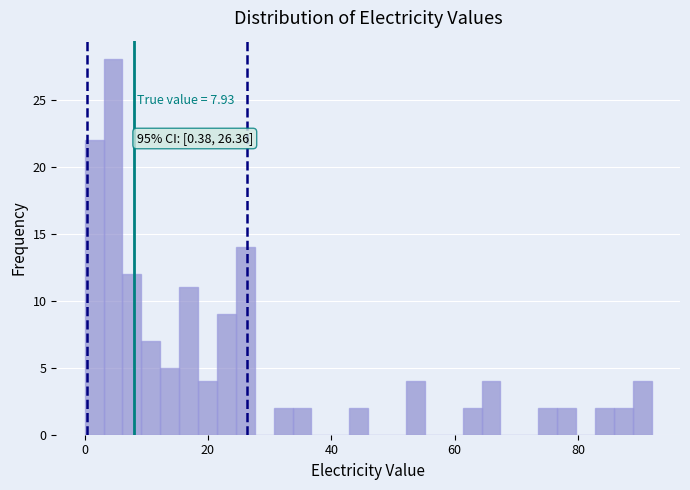

Around what value on the x-axis is the tallest bar? Give the approximate position of its centre, as read against the axis.

4